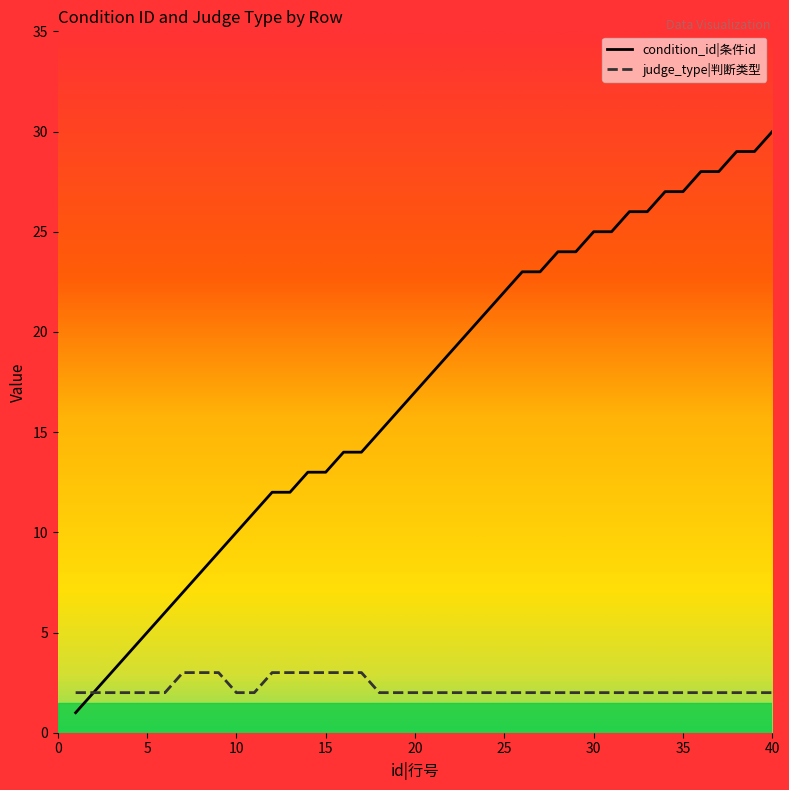

What is the maximum value for condition_id|条件id?

30